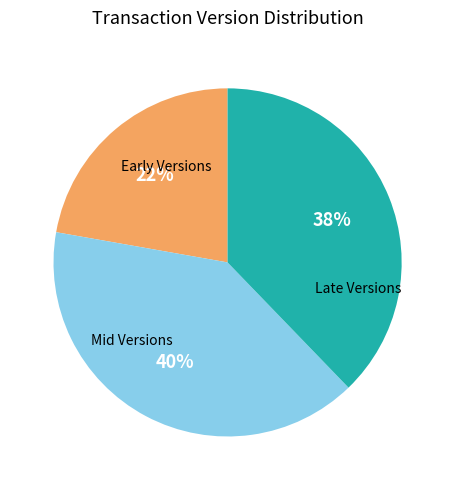

To the nearest percent, what is the difference between the largest and smallest slice percentages?

18%